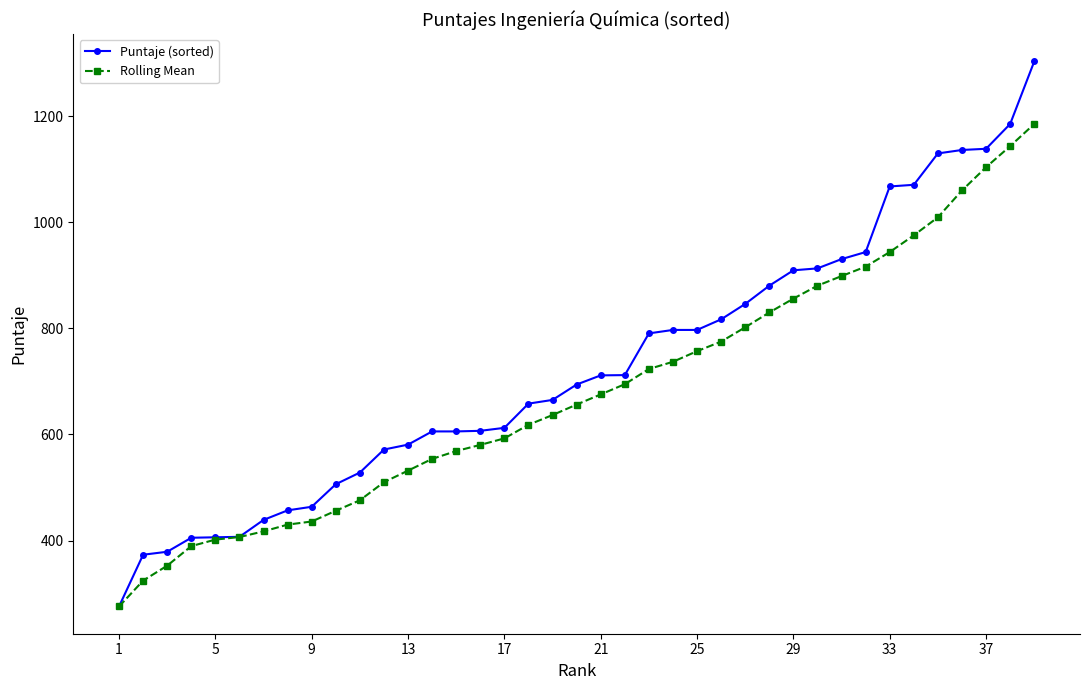

What is the maximum value shown in the chart?

1302.9